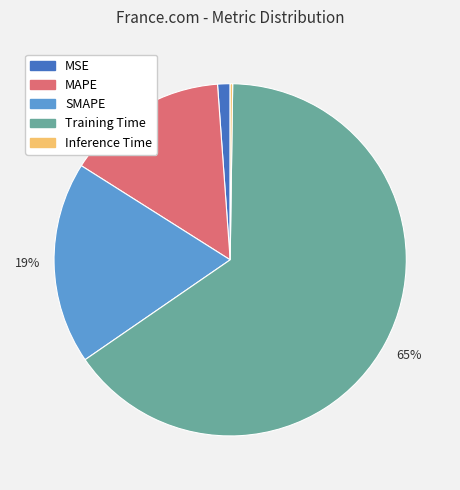

To the nearest percent, what is the difference between the Training Time and MSE slice percentages?

64%